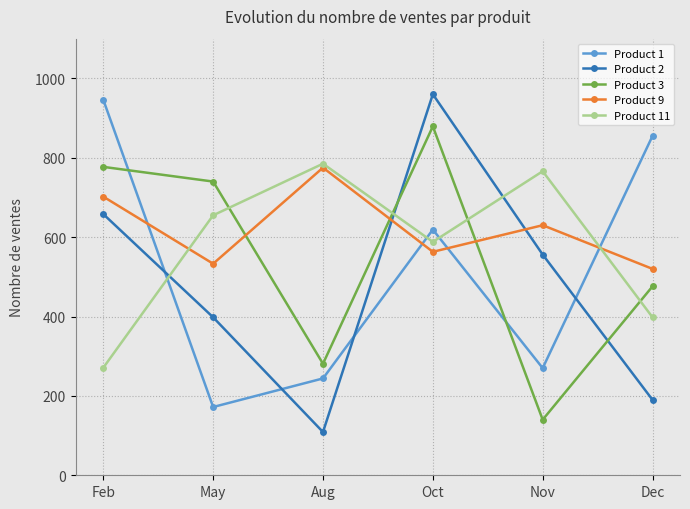

True or false: Product 9 and Product 2 cross at least once.

True